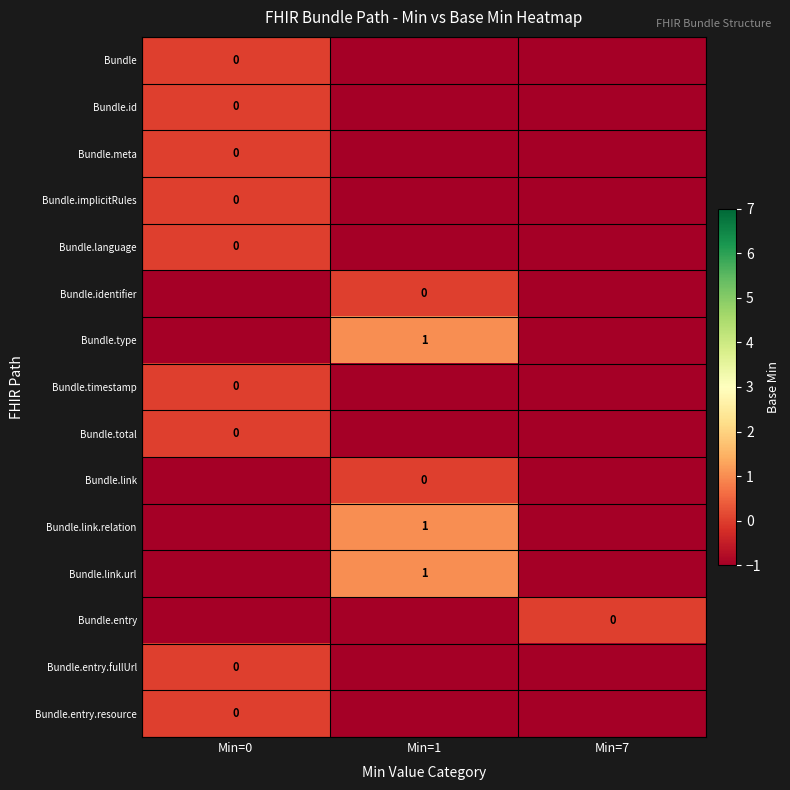

Rank the series at Min=7 from highest to lowest value.

Bundle.entry, Bundle, Bundle.id, Bundle.meta, Bundle.implicitRules, Bundle.language, Bundle.identifier, Bundle.type, Bundle.timestamp, Bundle.total, Bundle.link, Bundle.link.relation, Bundle.link.url, Bundle.entry.fullUrl, Bundle.entry.resource